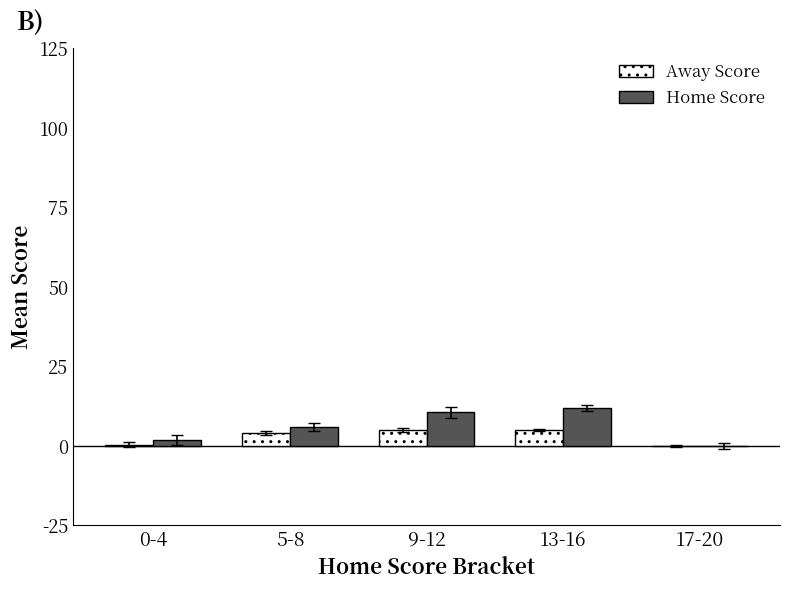

Is it true that Away Score equals 5.0 at 9-12?

True